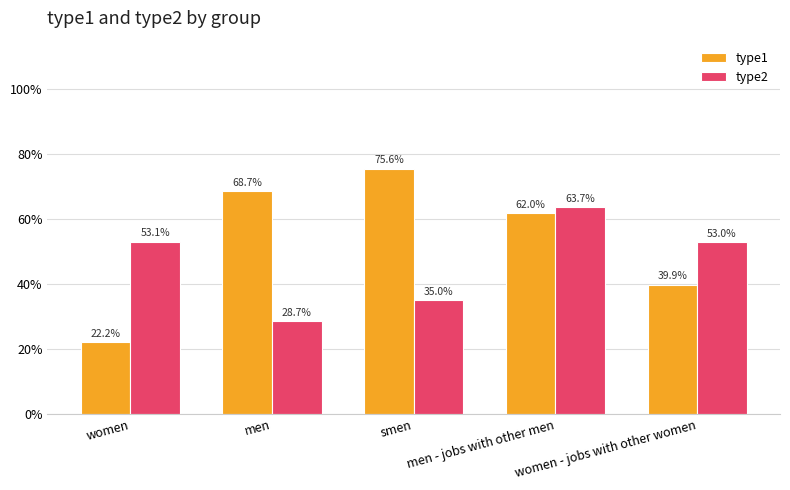

Rank the series by their maximum value, from lowest to highest.

type2, type1